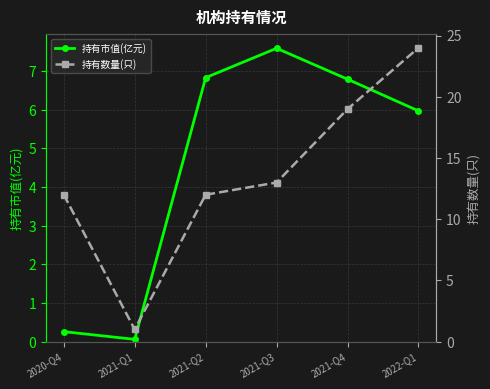

How many data points in 持有市值(亿元) are less than 6?

3